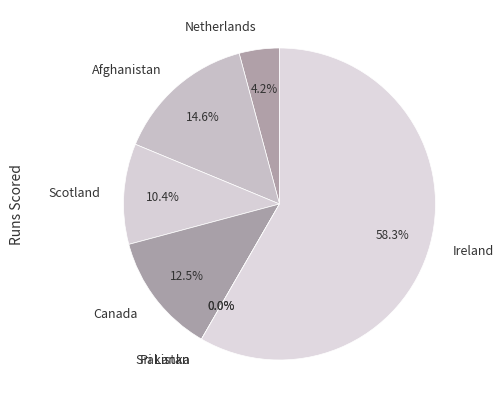

Which slice is the largest?

Ireland